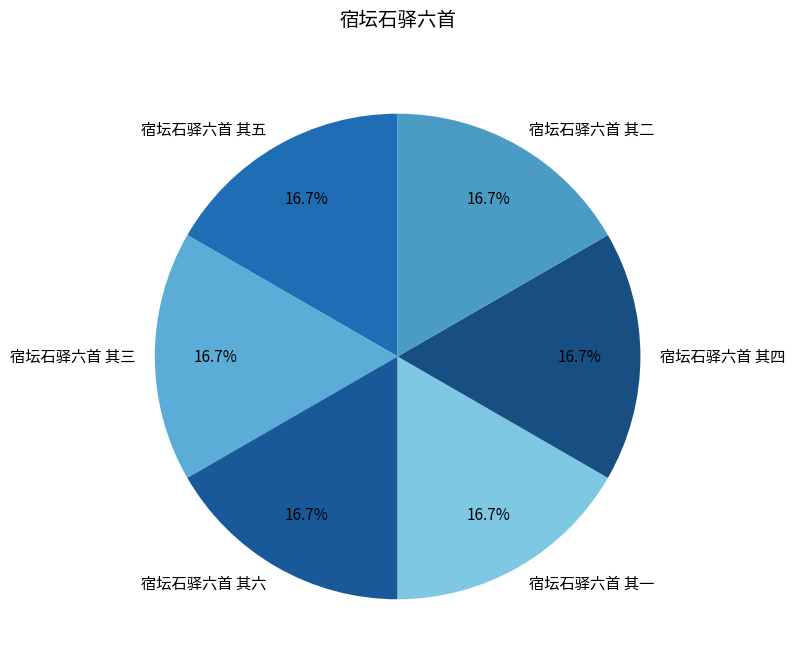

Does any single category account for the majority?

No